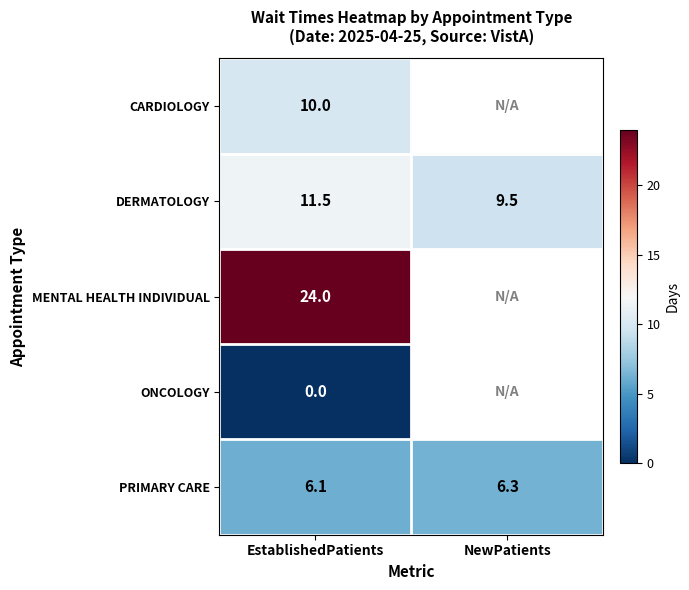

What is the maximum value for PRIMARY CARE?

6.3